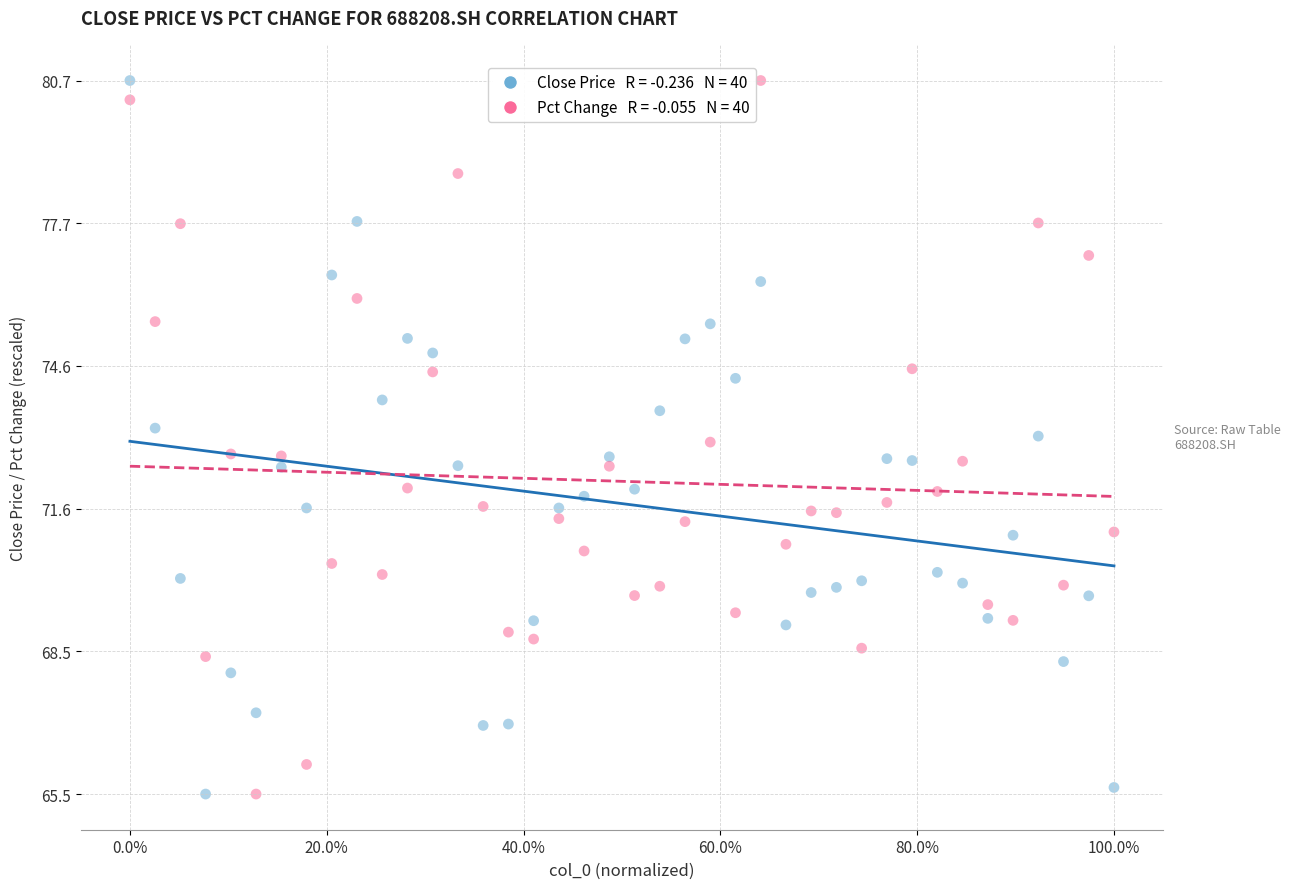

Across all data points, what is the range of Y values (max minus min)?

15.2